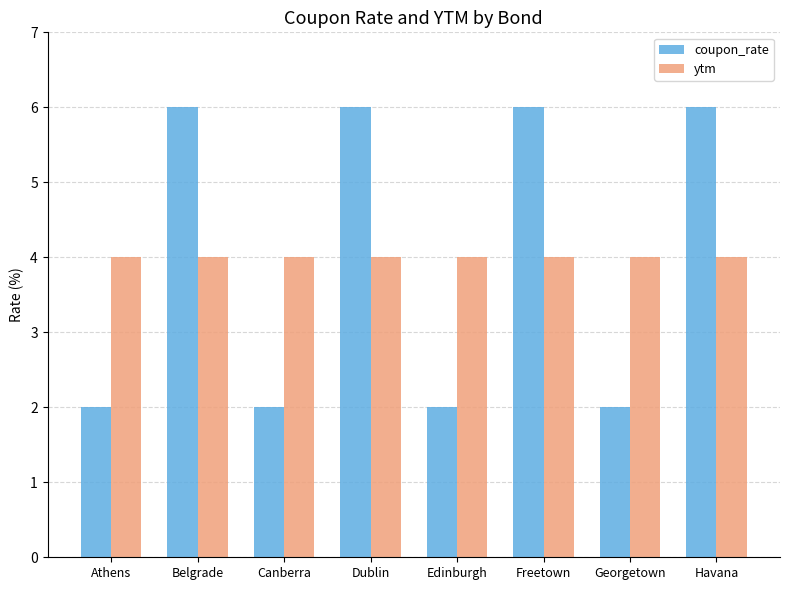

At Canberra, list the series in order from largest to smallest.

ytm, coupon_rate